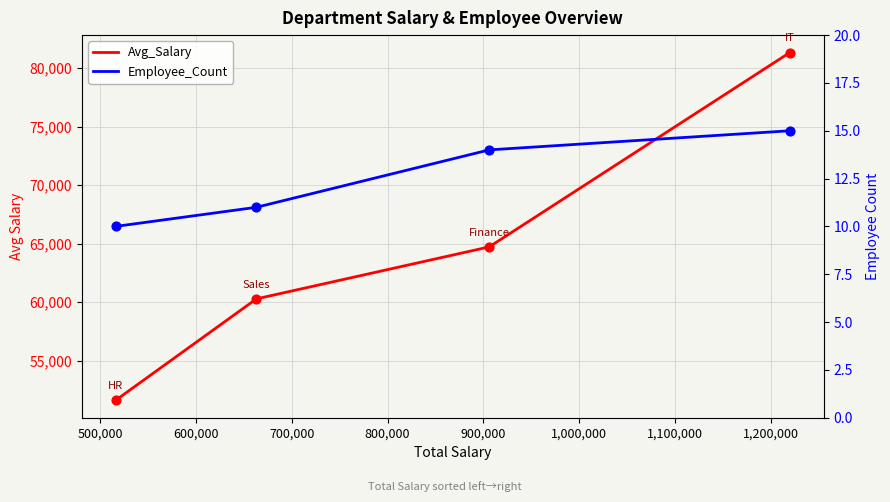

At how many categories does at least one series exceed 42547?

4